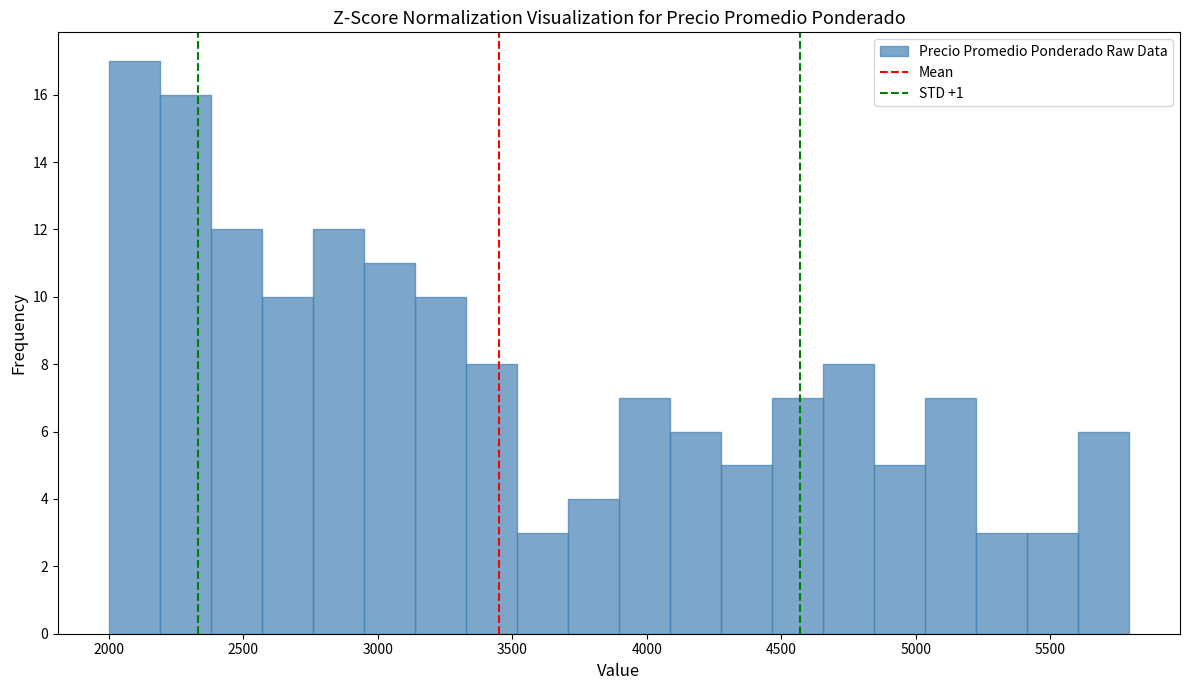

Read against the x-axis, roughly where is the centre of the tallest bar?

2100